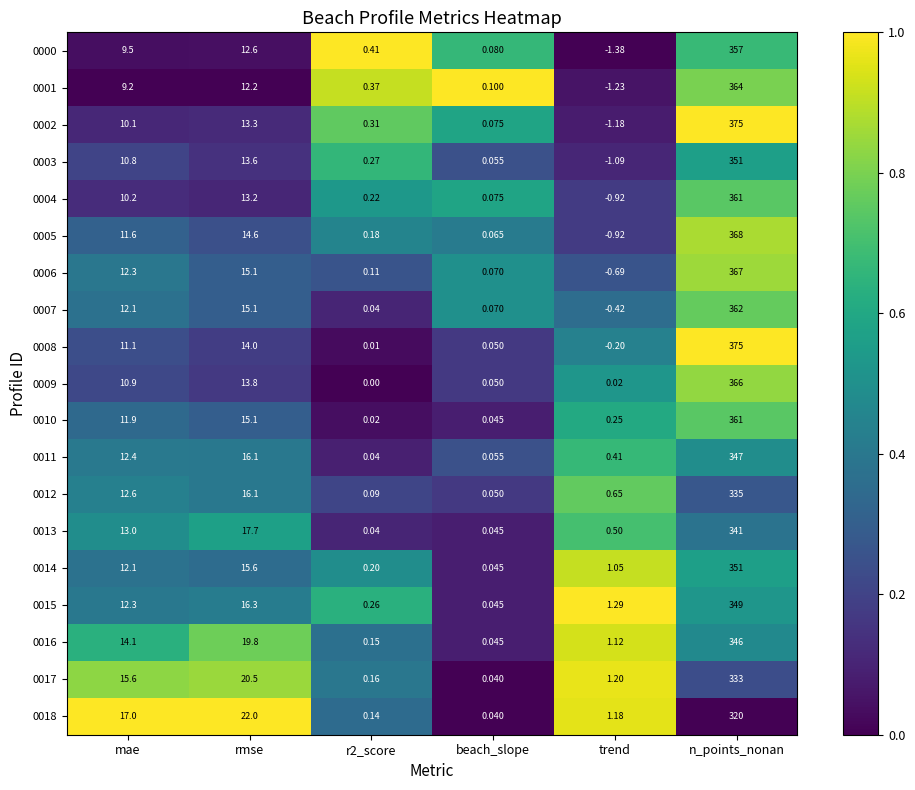

At which label does 0002 reach its peak?

n_points_nonan